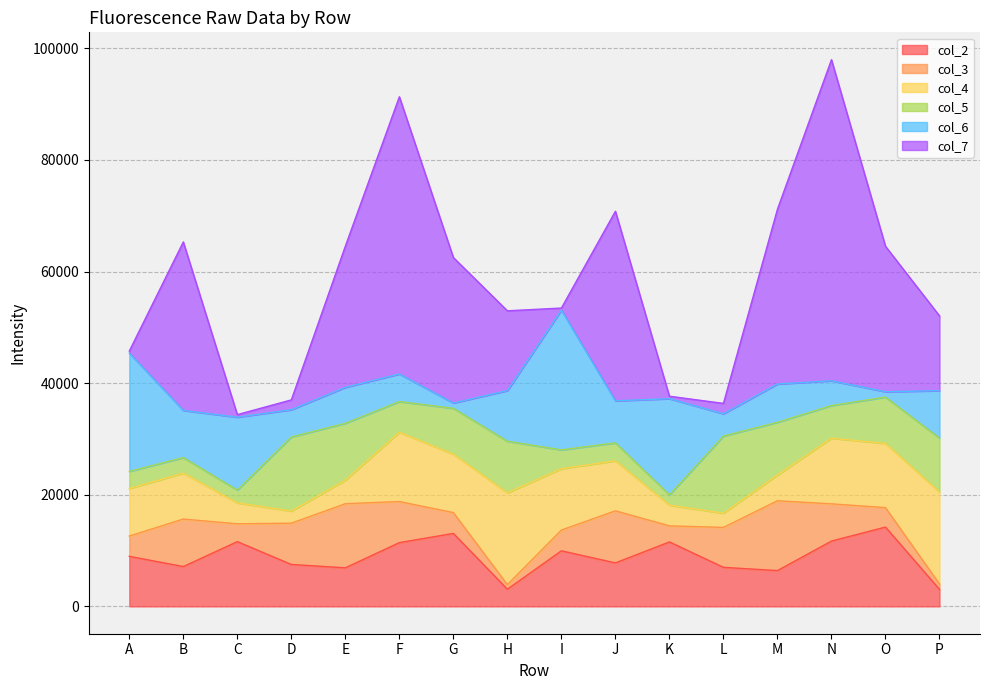

True or false: col_4 has a value of 3710 at K.

True